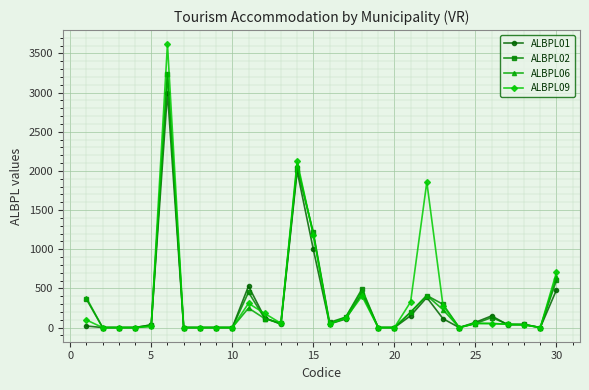

What is the greatest value displayed?

3616